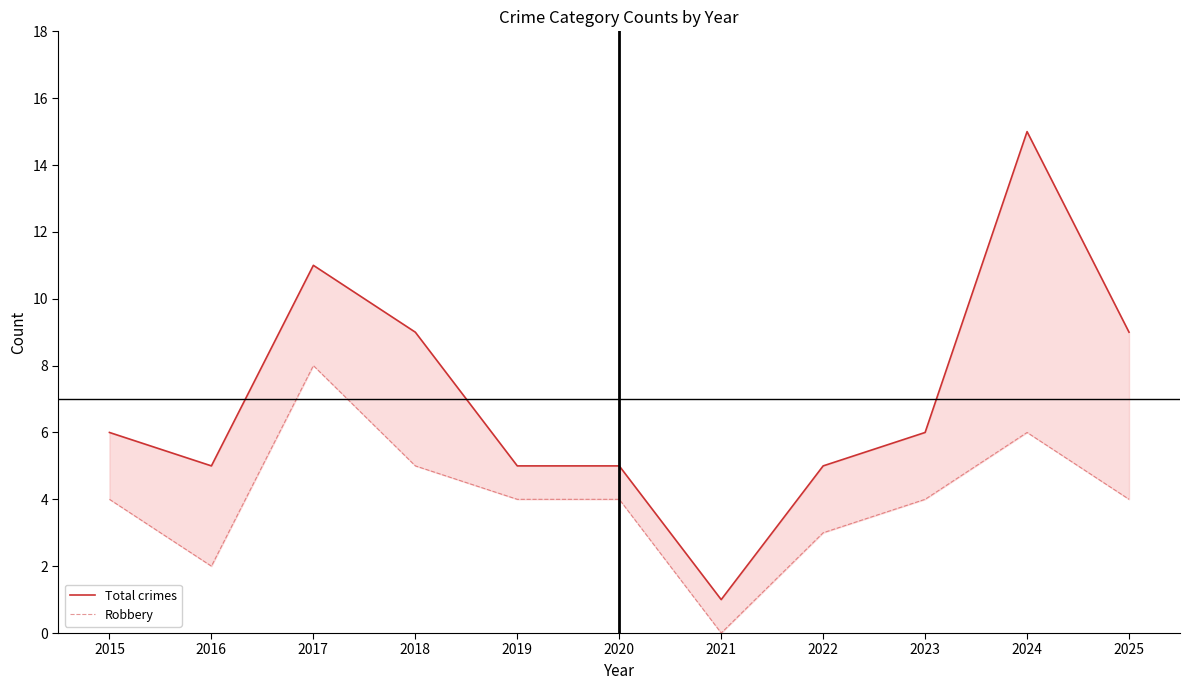

Is the value of Total crimes at 2023 greater than the value of Robbery at 2018?

Yes